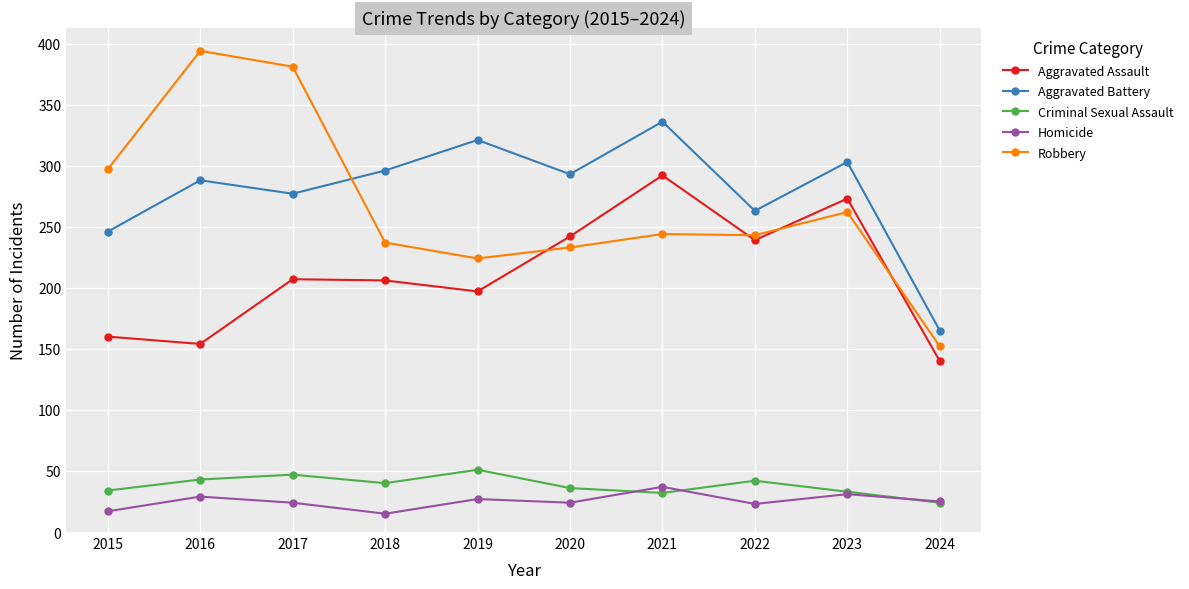

Which series has the widest spread of values?

Robbery